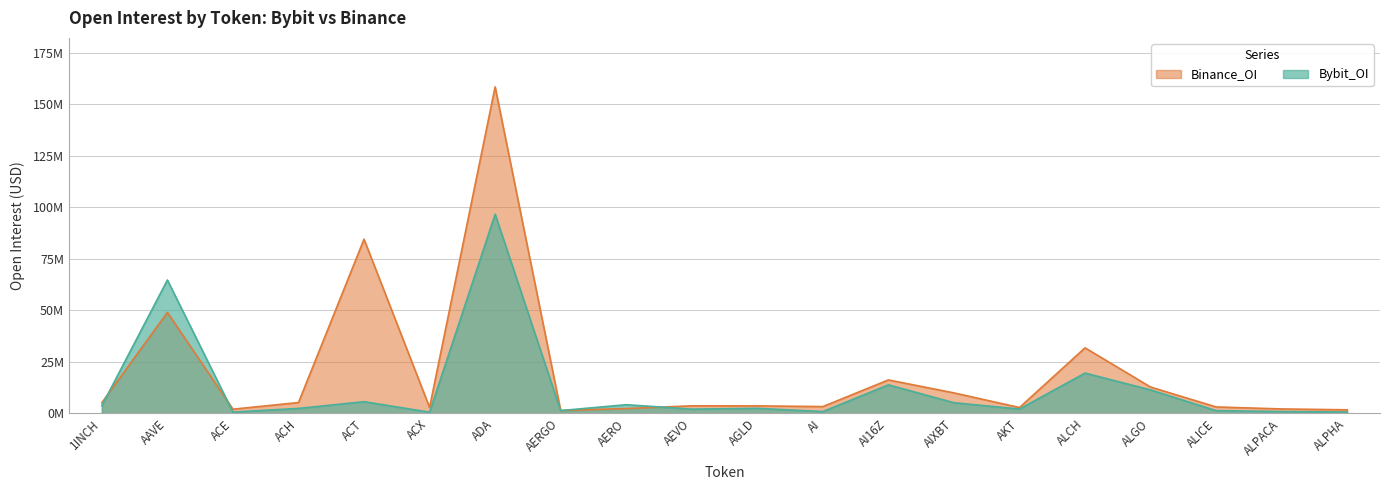

Is it true that Binance_OI equals 1994891 at ACE?

True